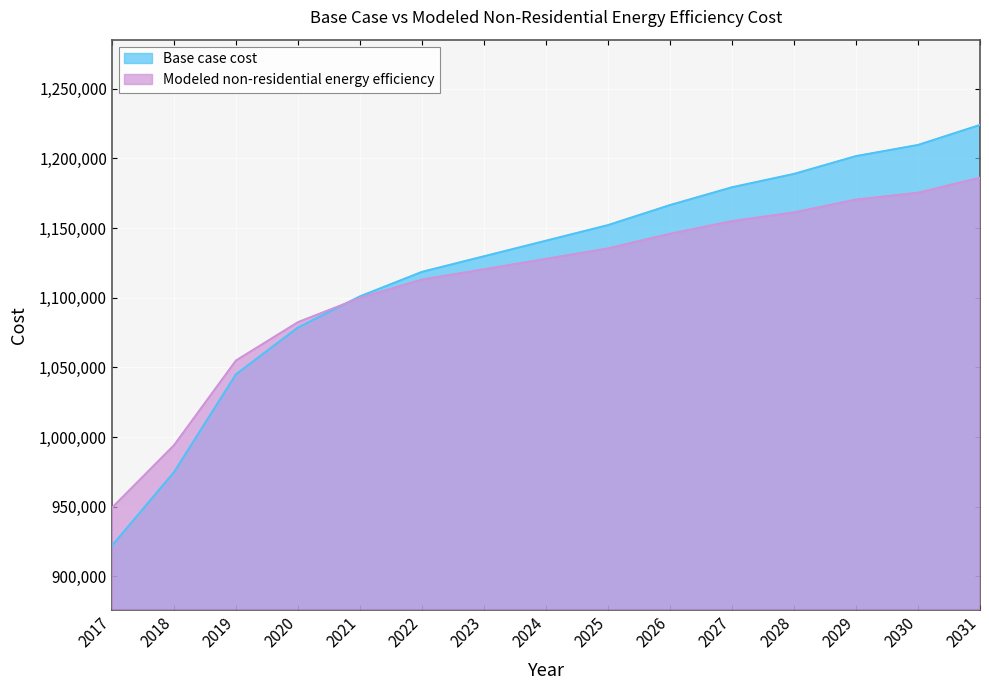

At how many categories does at least one series exceed 967536?

14